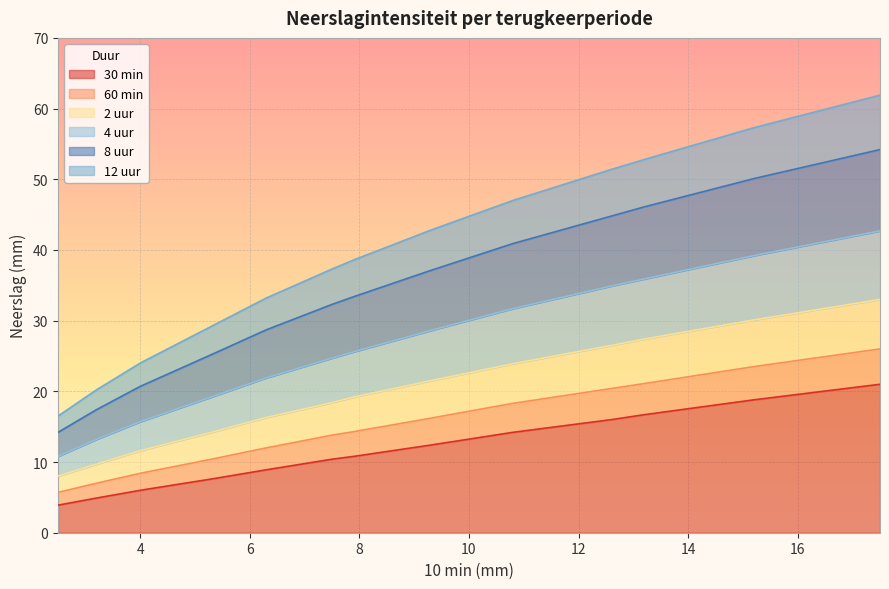

Count the number of categories in the chart.

13